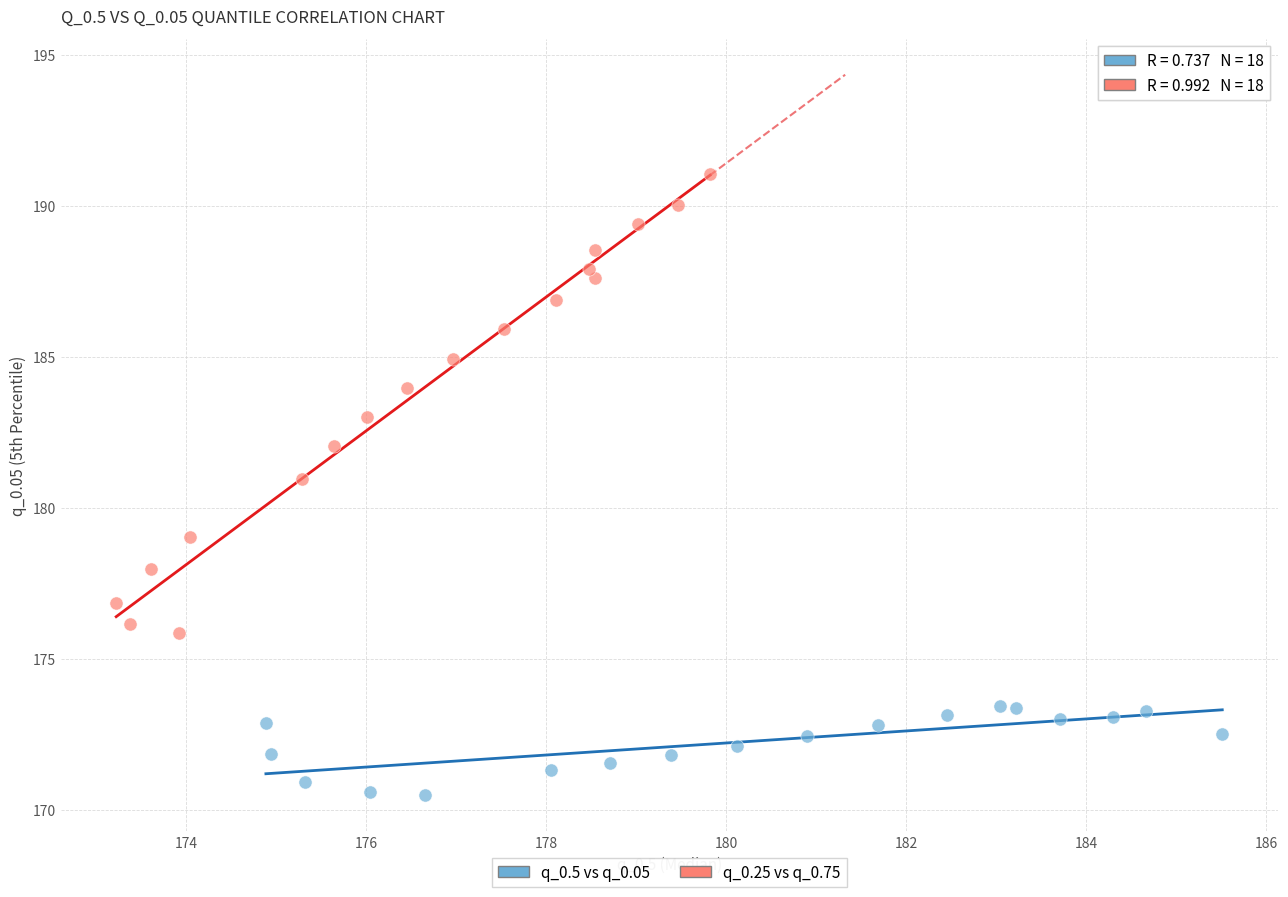

Which series contains the lowest Y value?

q_0.5 vs q_0.05